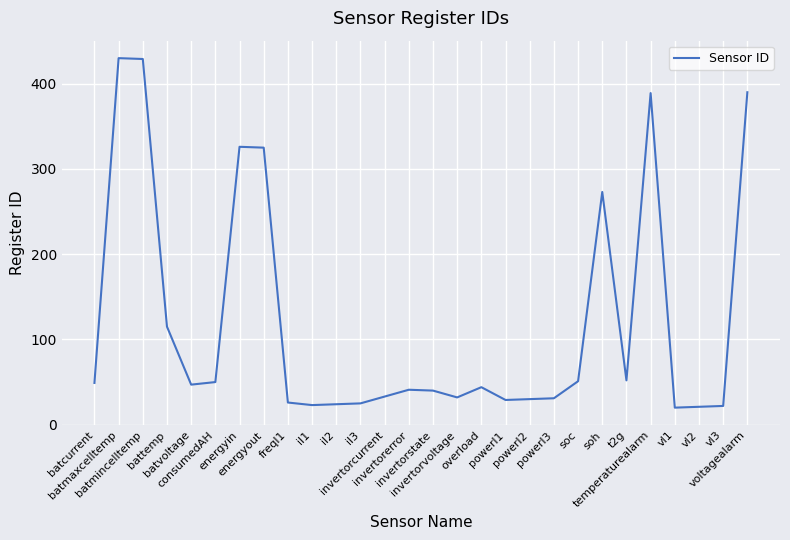

What is the greatest value displayed?

430